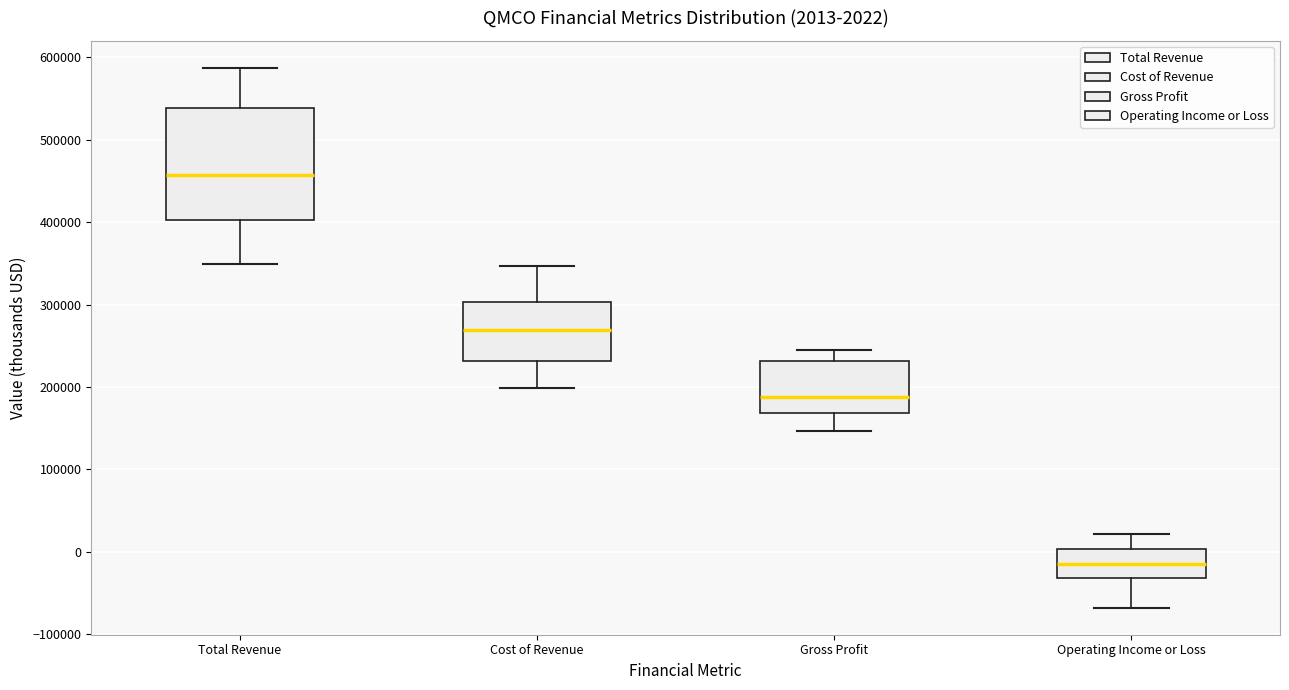

Which box is the tallest, from its lower edge to its upper edge?

Total Revenue